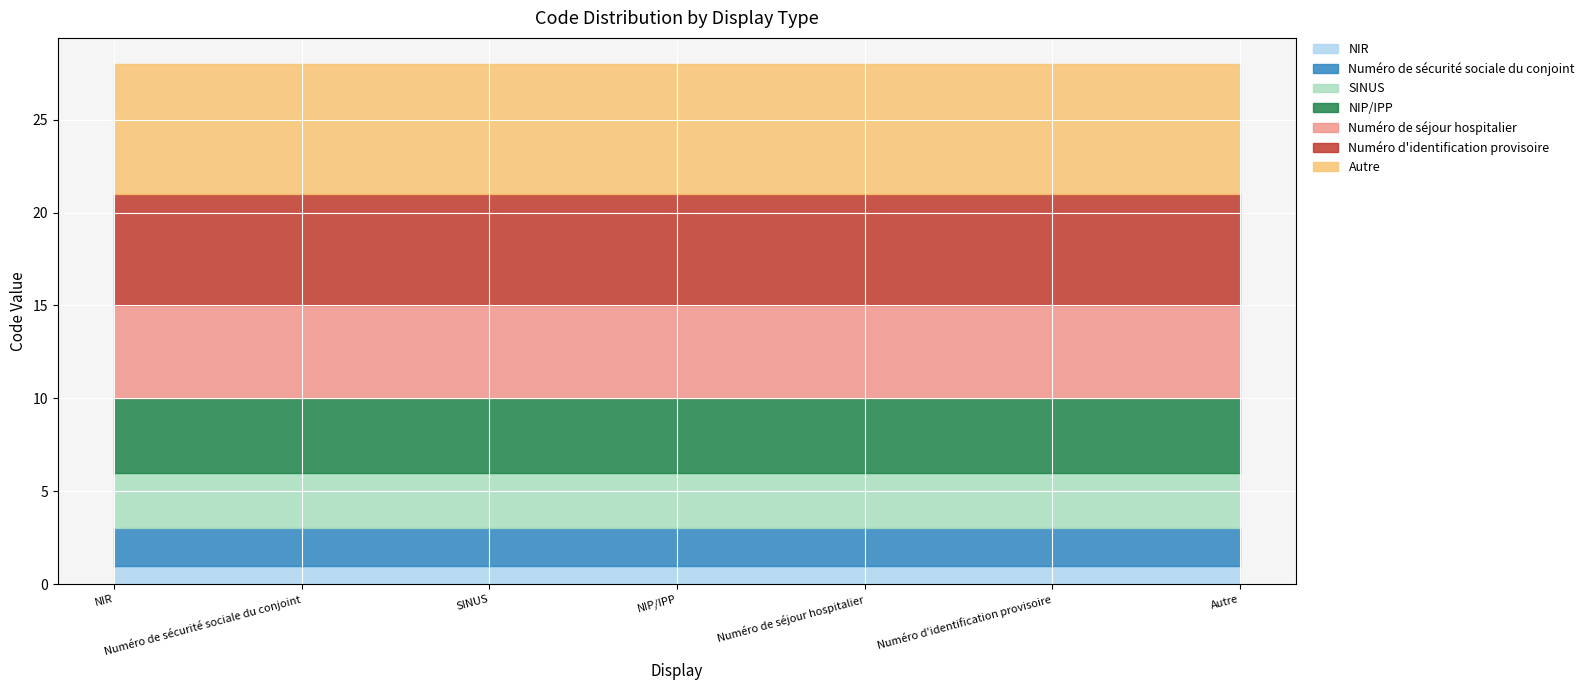

What is the ratio of the value at Numéro de sécurité sociale du conjoint to the value at NIP/IPP?

0.5